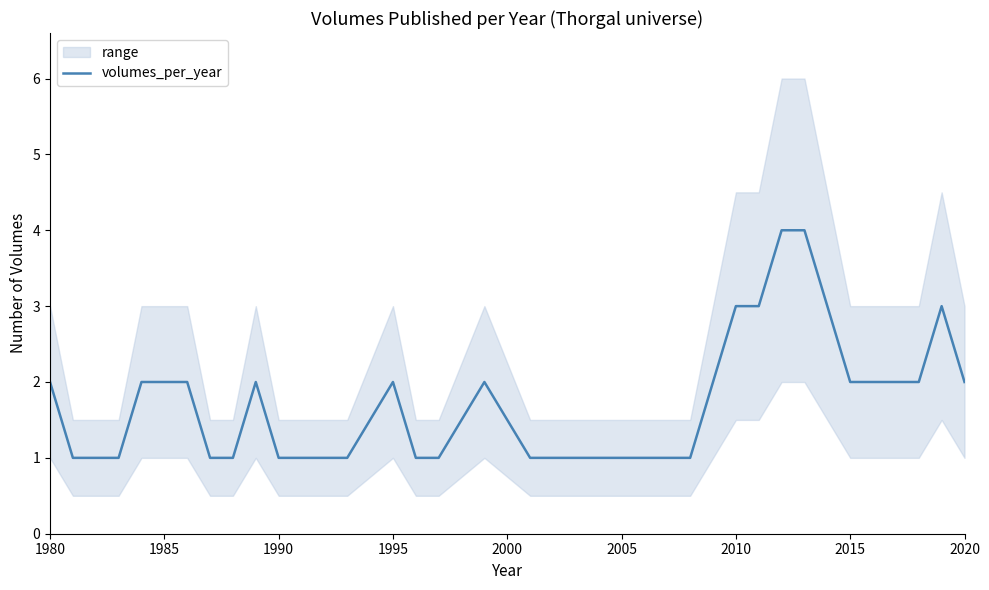

What is the smallest value displayed?

1